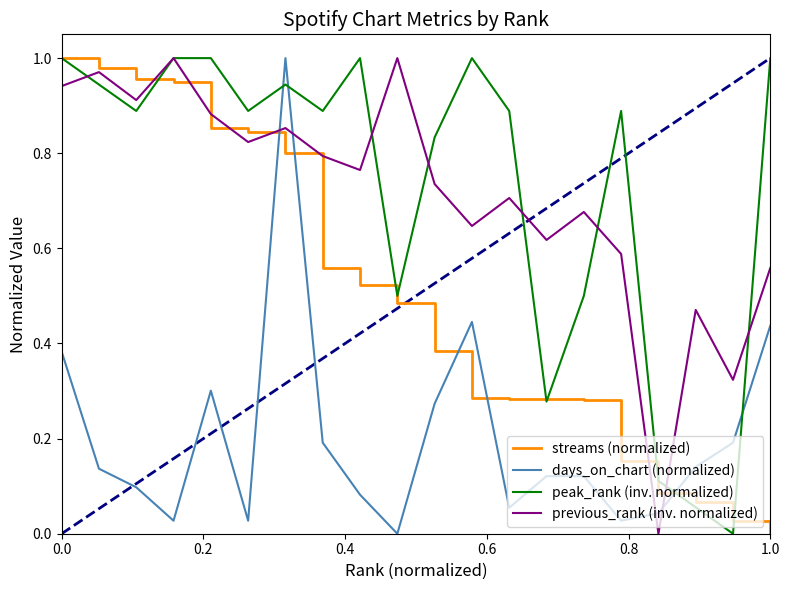

How many intersections are there between peak_rank (inv. normalized) and days_on_chart (normalized)?

4